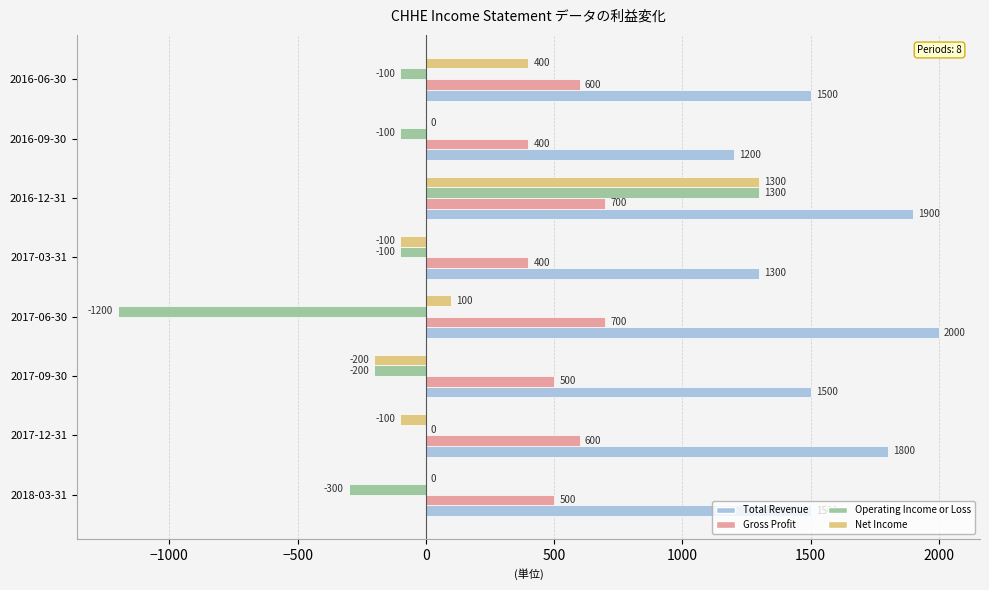

What value does the Gross Profit series have at 2017-06-30, to the nearest 5?

700